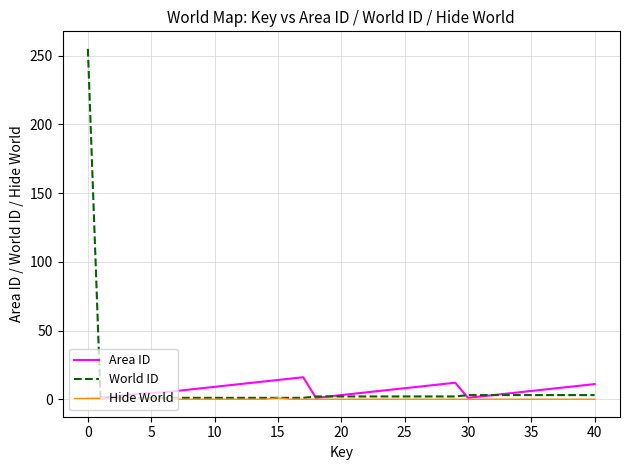

List the series in order of their peak value, highest first.

World ID, Area ID, Hide World